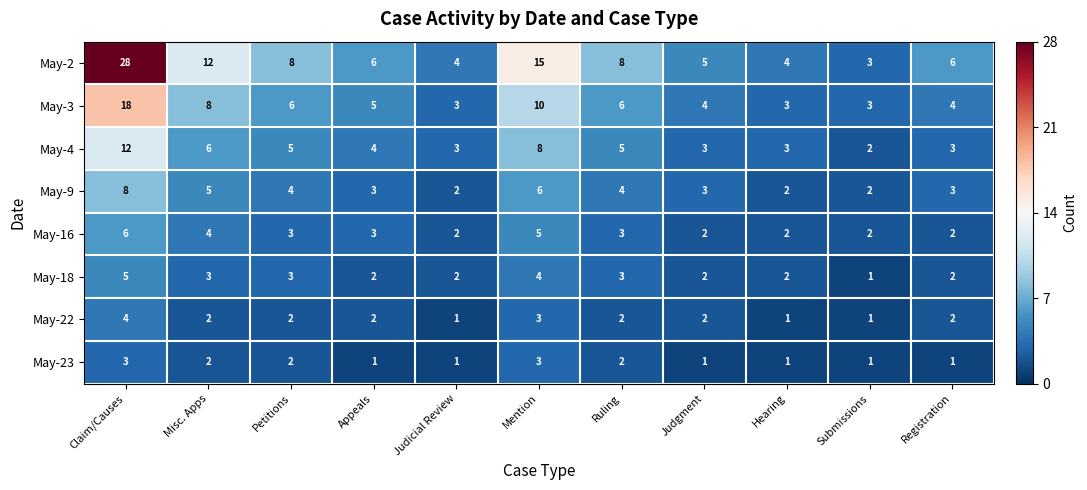

Rank the series by their maximum value, from highest to lowest.

May-2, May-3, May-4, May-9, May-16, May-18, May-22, May-23